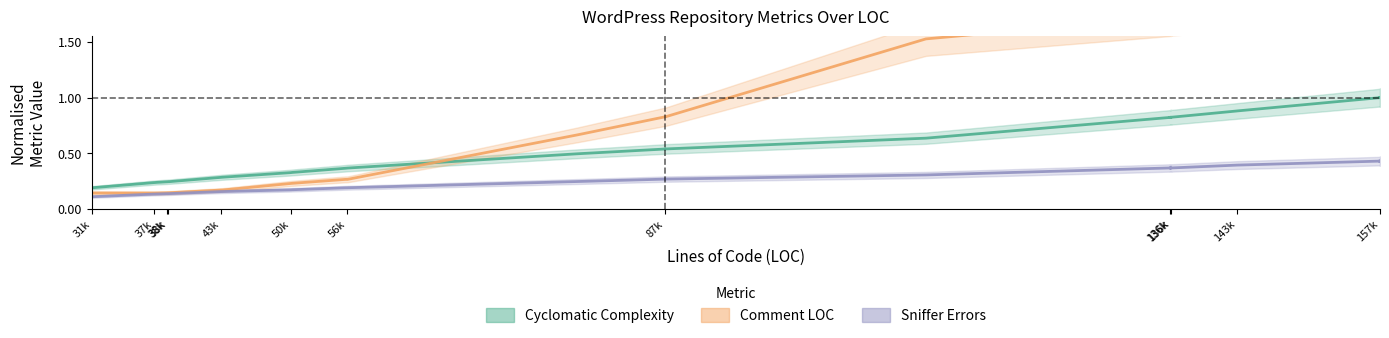

What is the smallest value displayed?

0.1